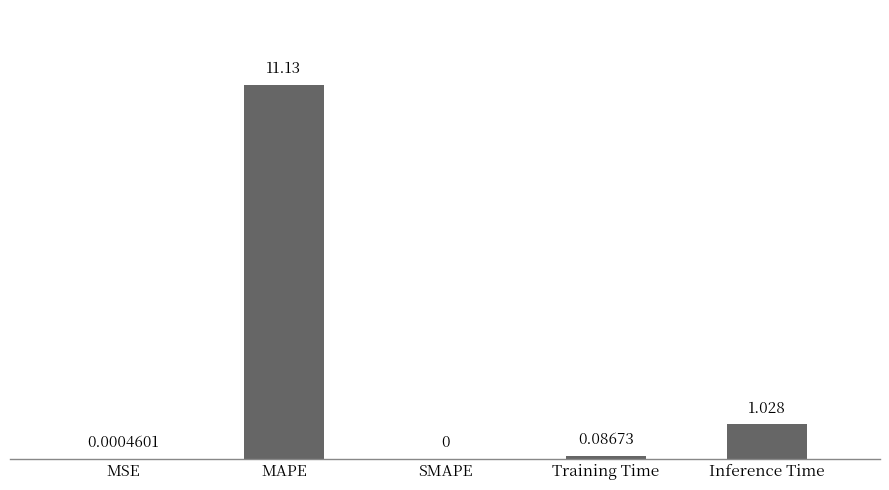

At which label is the value closest to 5?

Inference Time